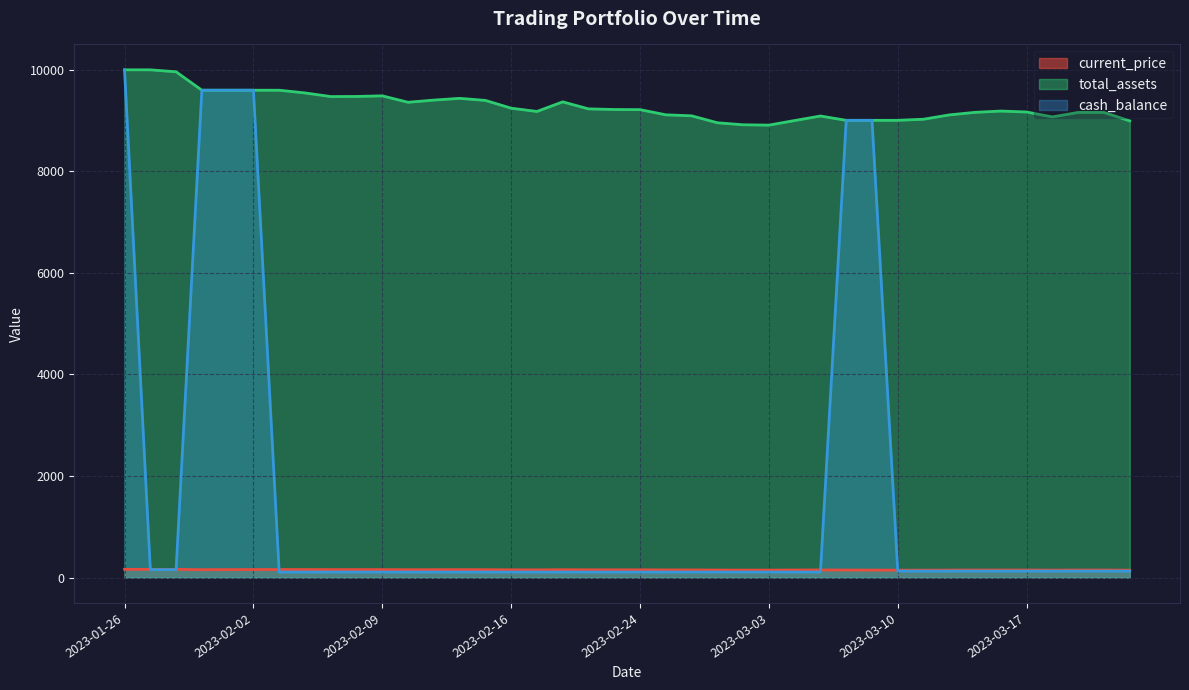

At how many categories does at least one series exceed 6114?

40